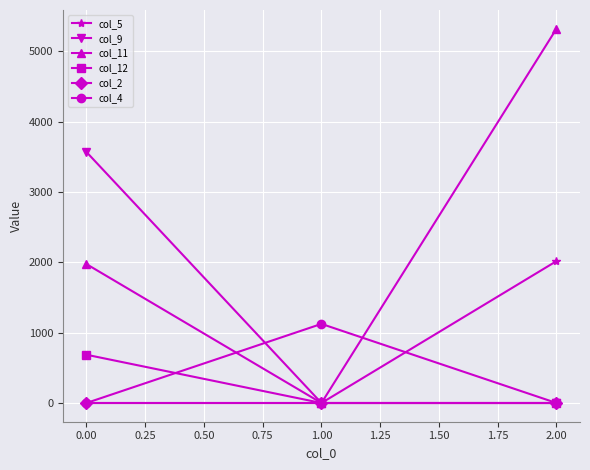

Is this an area chart (filled region under the line)?

No